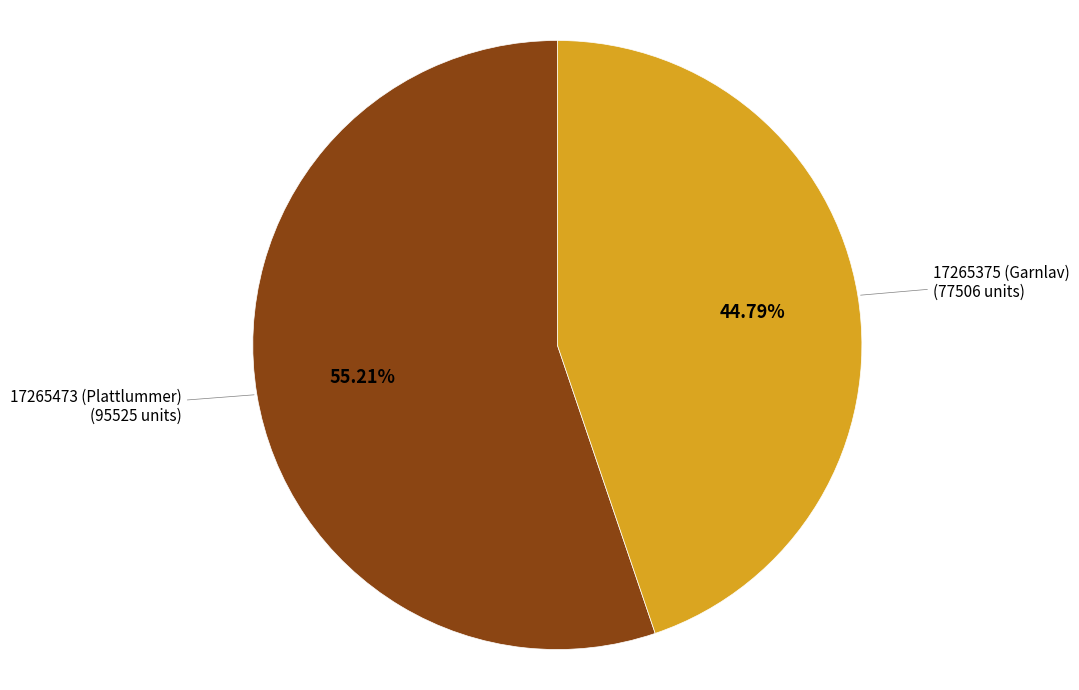

True or false: 17265473 (Plattlummer) accounts for 42% of the total.

False